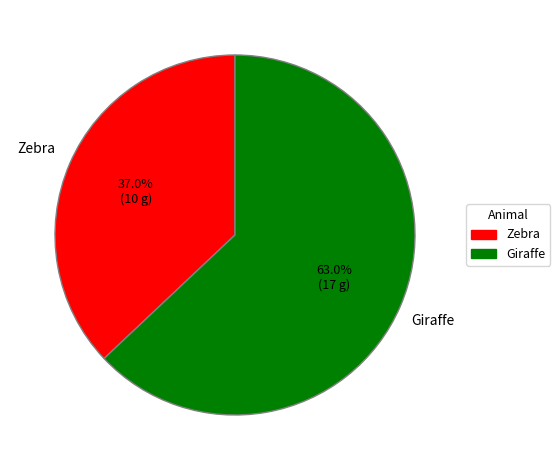

What is the majority slice?

Giraffe